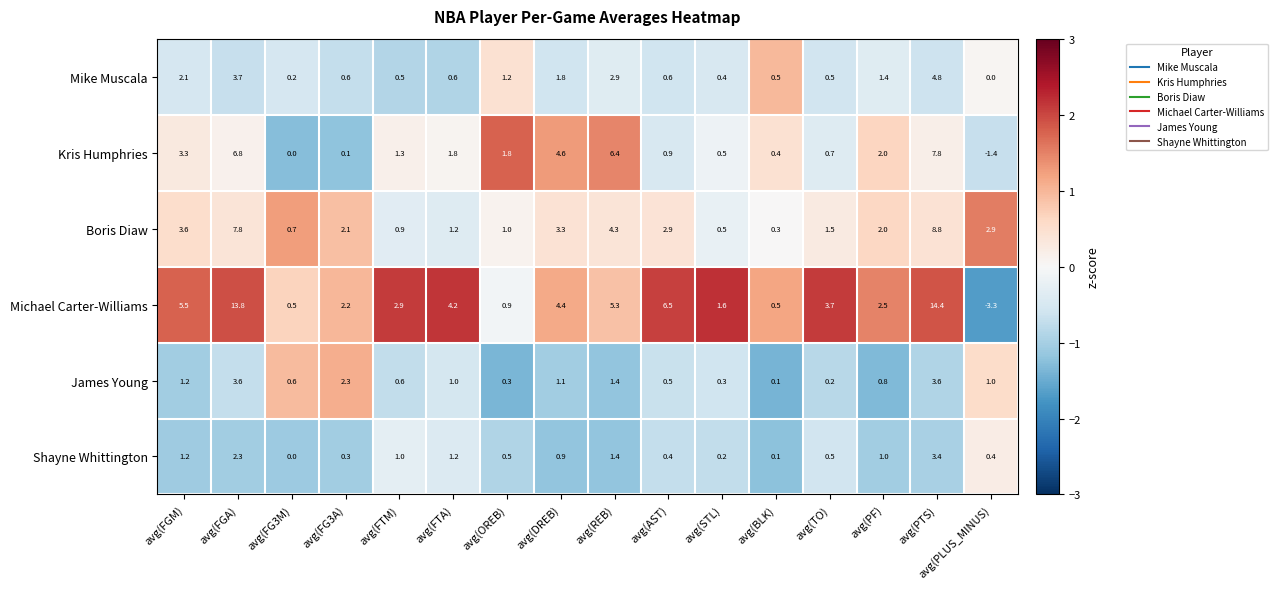

At which label does James Young first exceed 1?

avg(FGM)